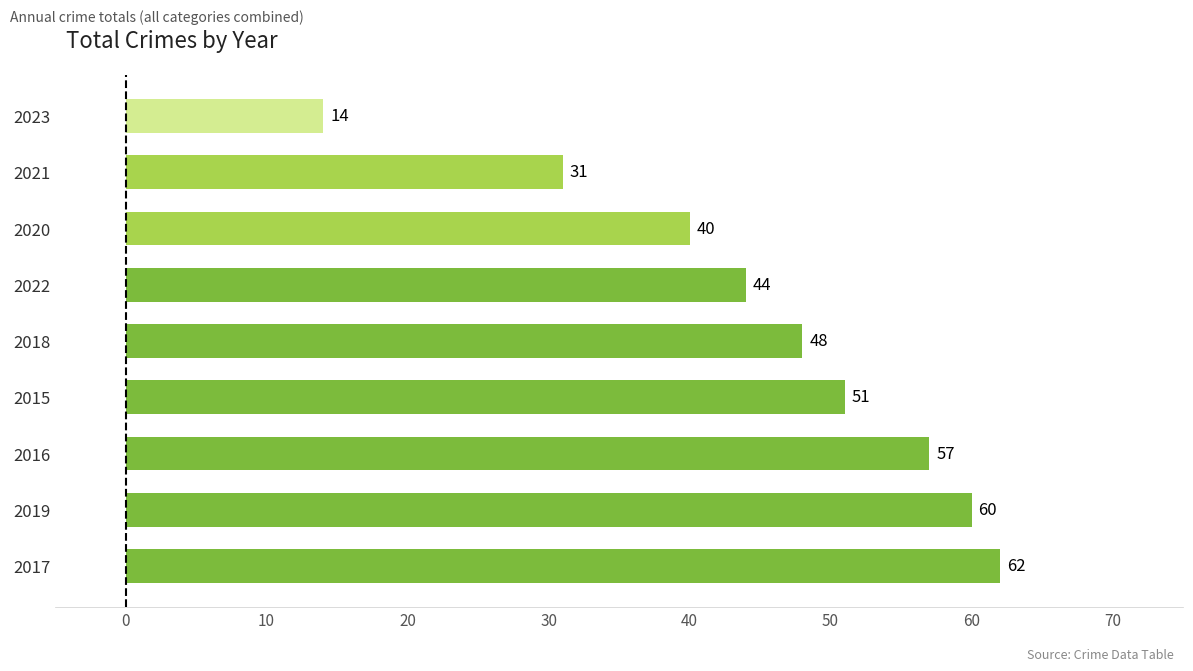

How many data points does each series have?

9